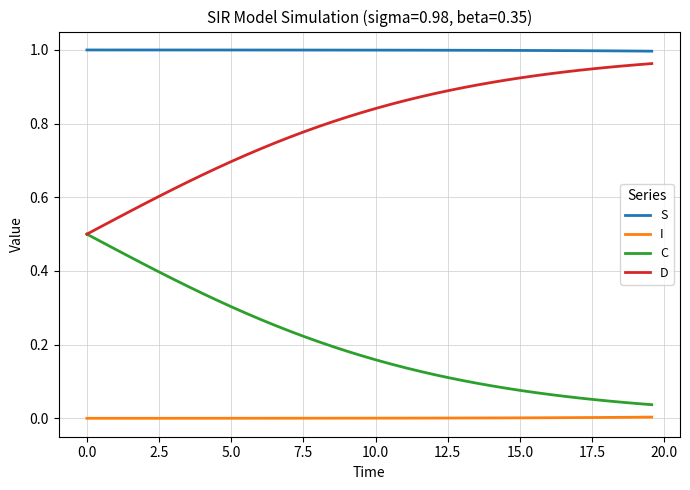

True or false: I and D intersect in this chart.

False